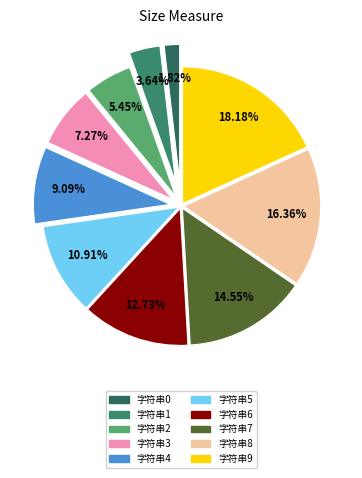

To the nearest percent, what portion does 字符串1 represent?

4%